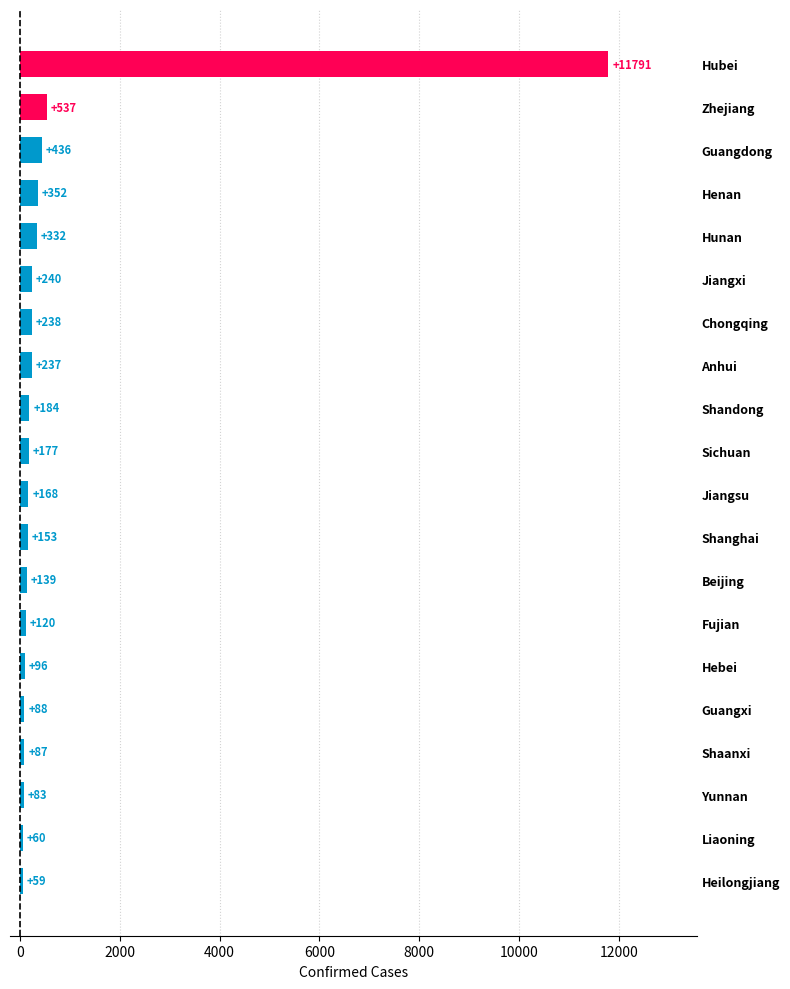

What is the smallest value displayed?

59